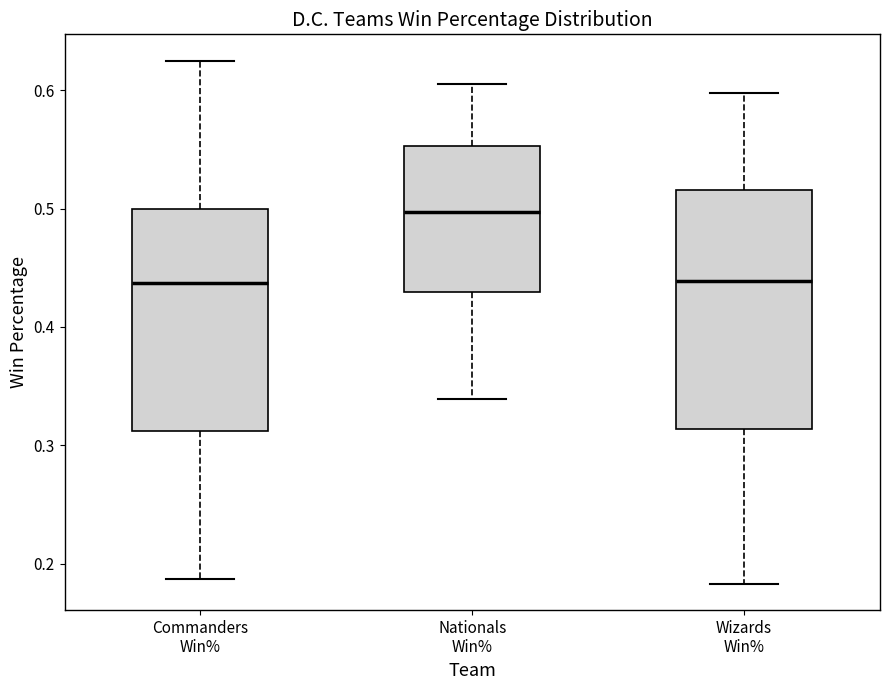

Where is the lower edge of the box for Wizards Win% on the y-axis? The values are not printed on the chart, so give them approximately, as read against the axis.

0.31